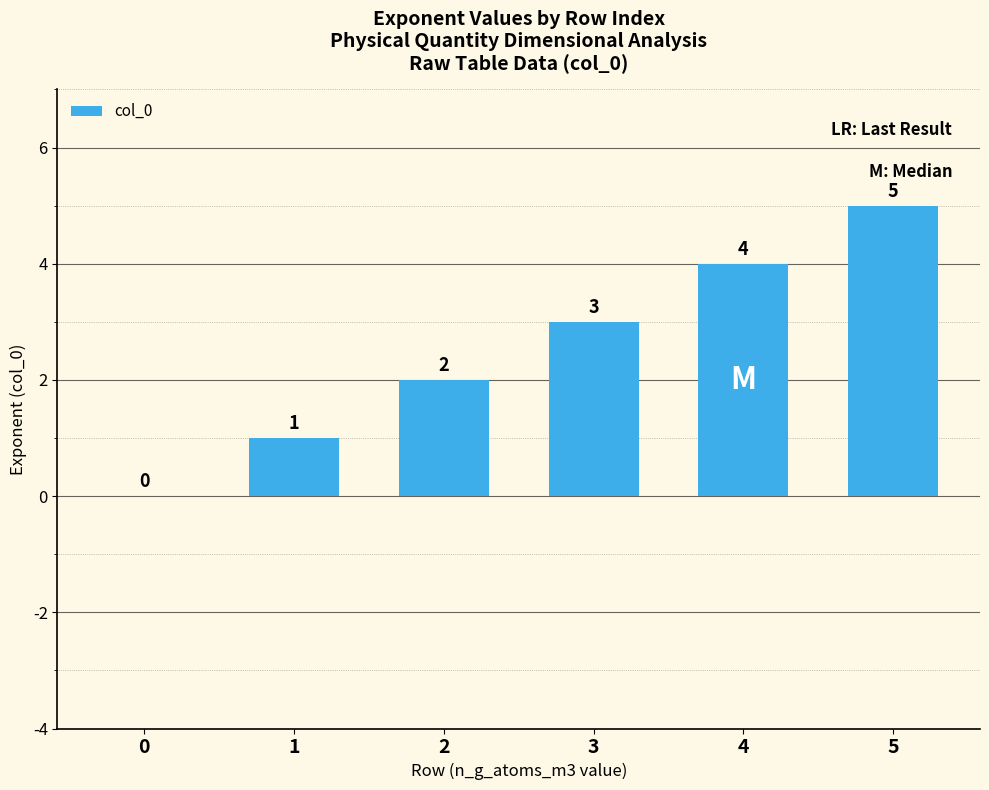

The chart shows a value of 5 at 3. True or false?

False